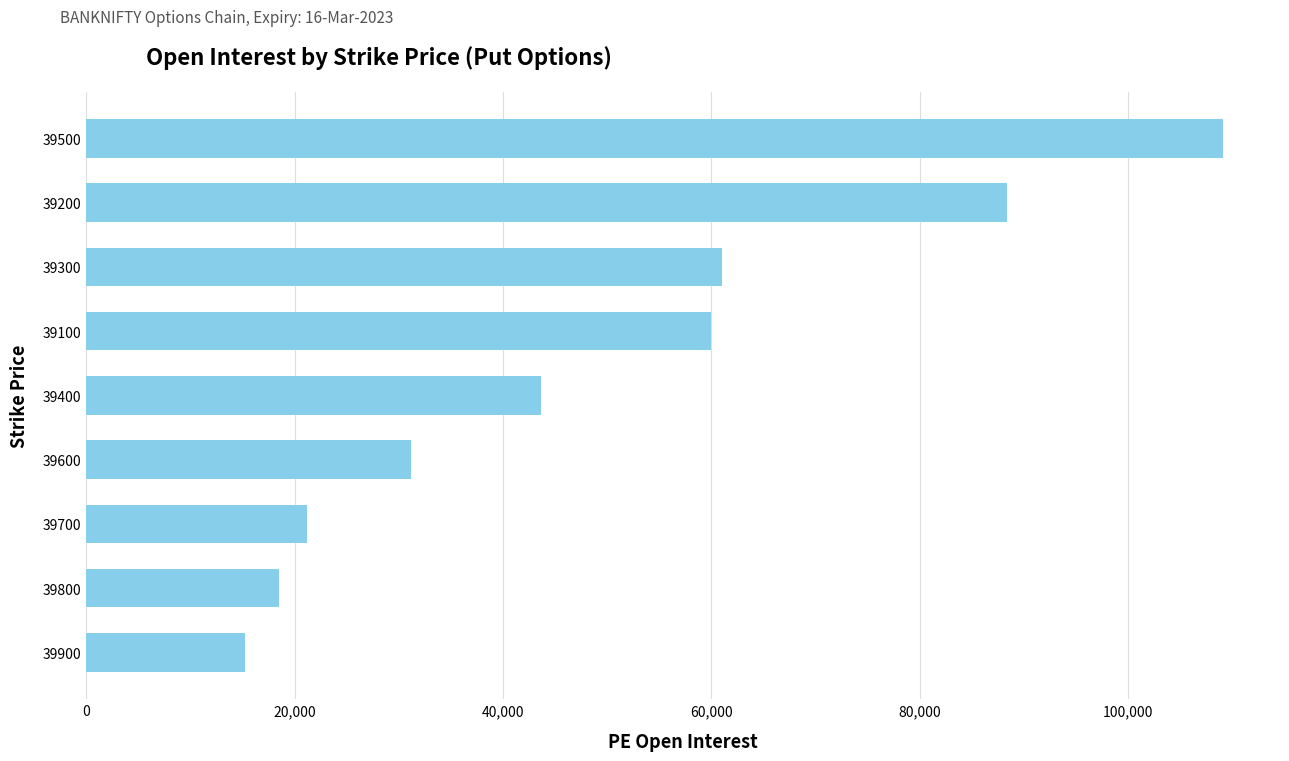

List the labels in order of value, largest first.

39500, 39200, 39300, 39100, 39400, 39600, 39700, 39800, 39900